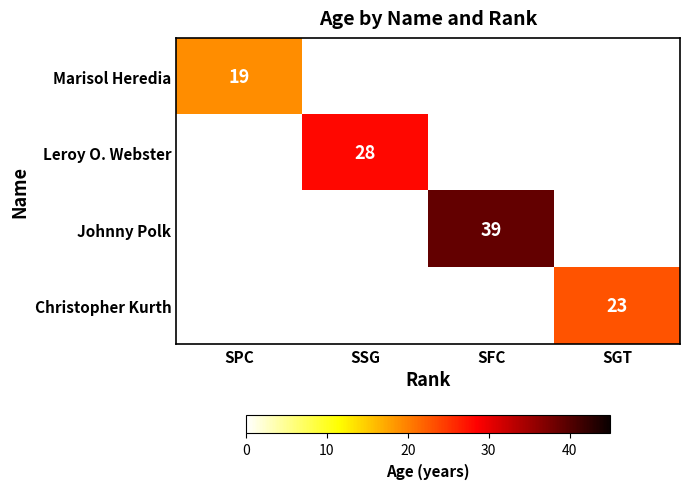

How many categories are shown in the chart?

4